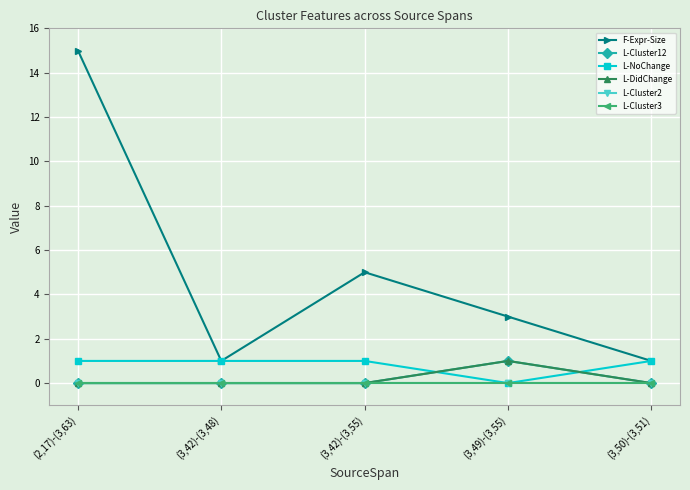

The value of L-Cluster2 at (3,50)-(3,51) is 0. True or false?

True